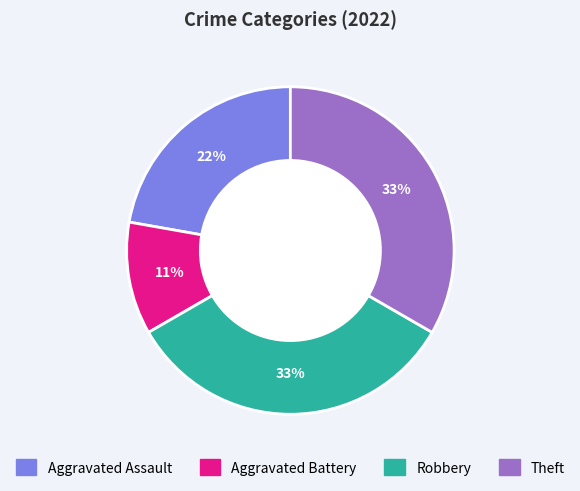

Which category has the smallest portion of the pie?

Aggravated Battery